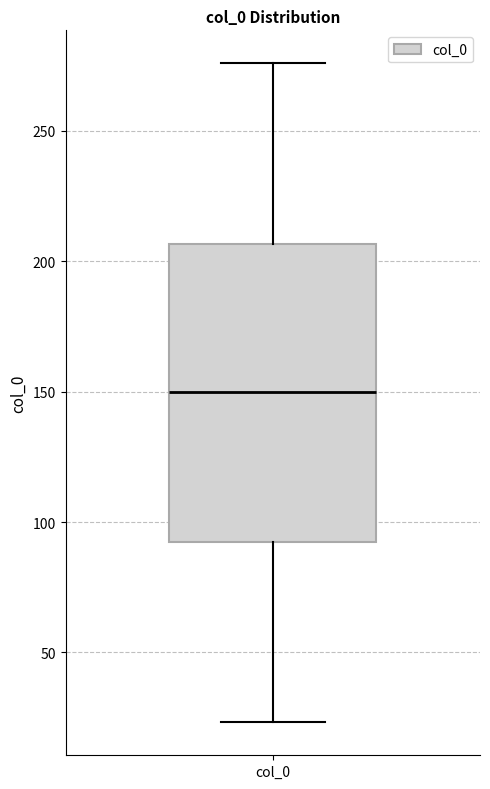

Read this box plot against the y-axis: the position of the median line, the range covered by the box, and the ends of both whiskers. The values are not printed on the chart, so give them approximately, as read against the axis.

median 150, box 90 to 205, whiskers 25 to 275